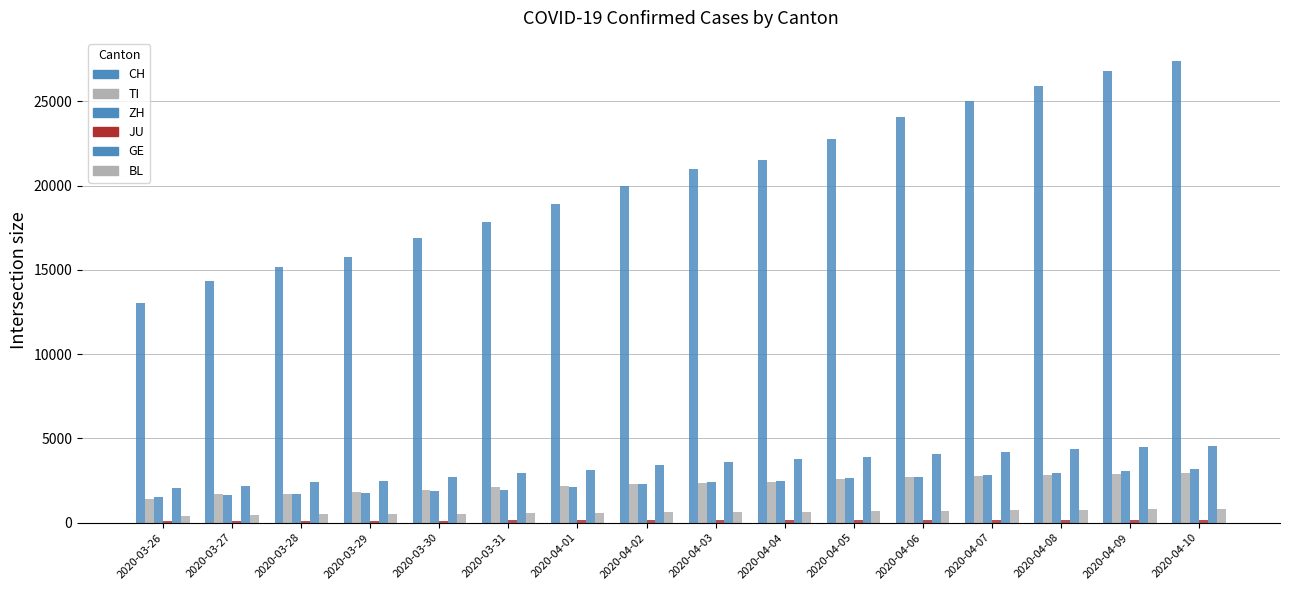

At which category is the sum across all series the highest?

2020-04-10